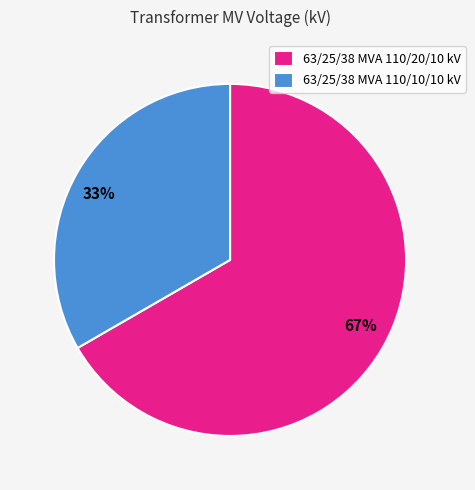

How many segments does this pie chart have?

2